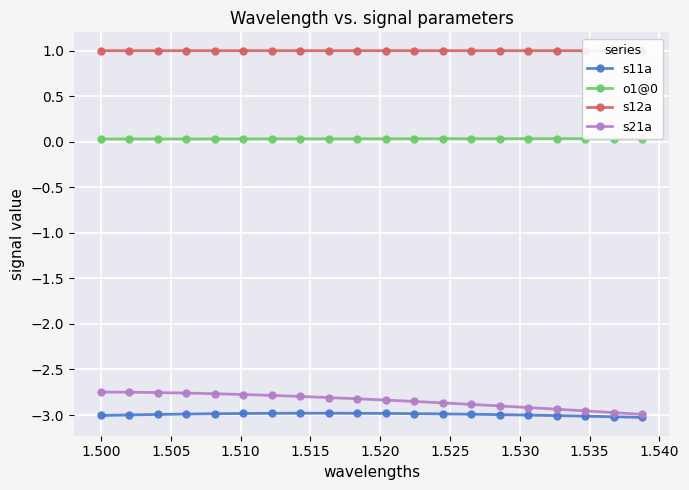

True or false: o1@0 and s11a intersect in this chart.

False